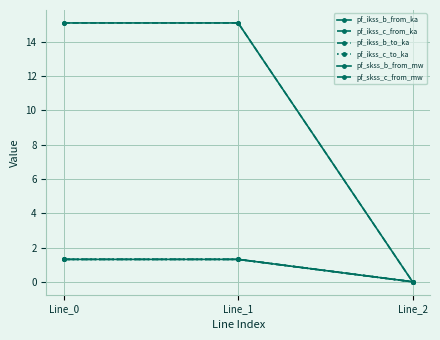

At how many categories does at least one series exceed 12?

2